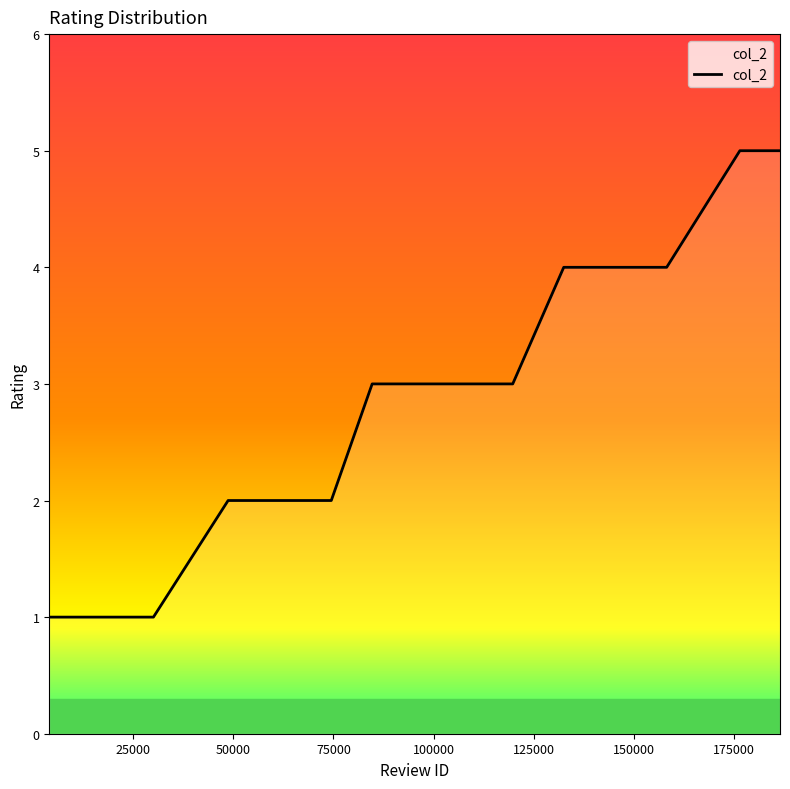

What is the difference between the maximum and minimum values?

4